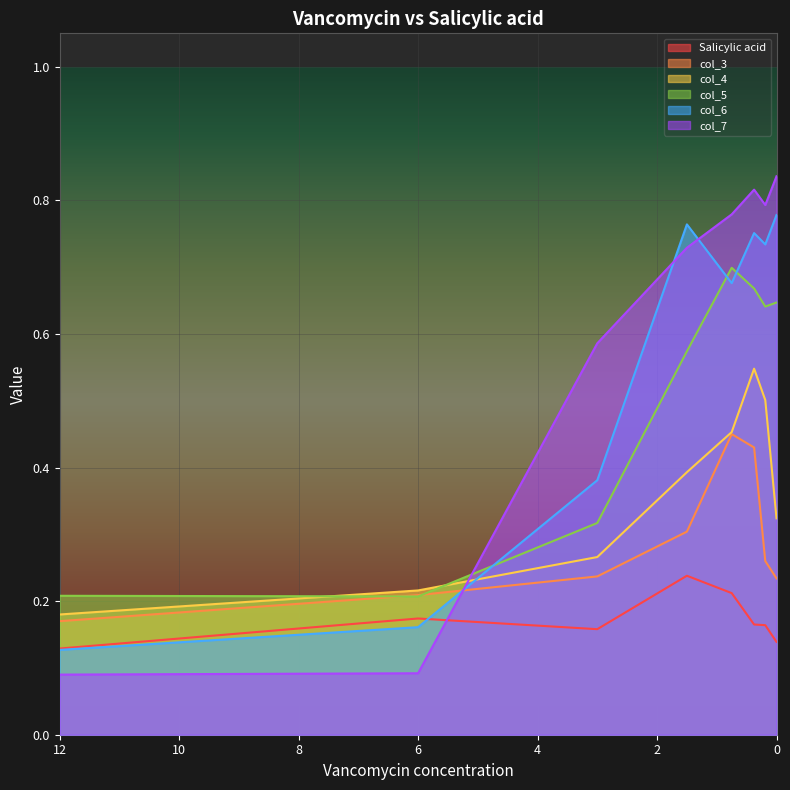

What is the sum of the Salicylic acid values at 0.75 and 12?

0.3